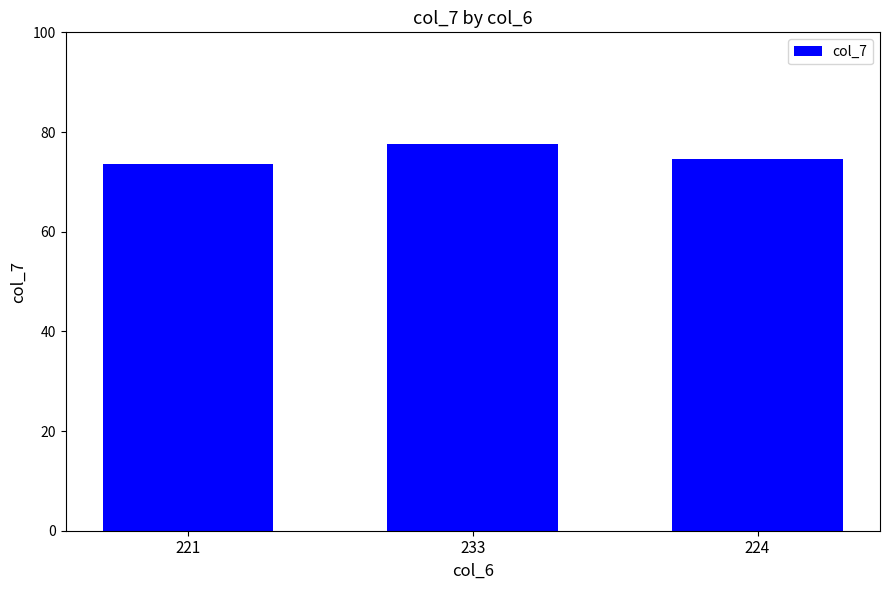

What is the value of the 1st bar from the left?

73.7